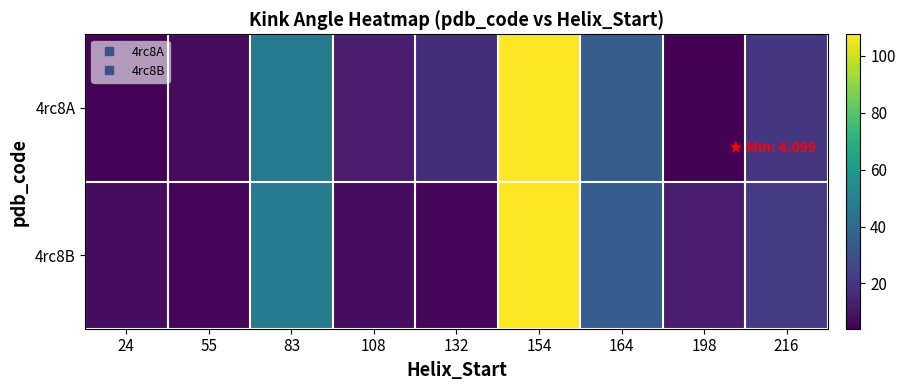

Reading right to left, list all the values displayed in this chart.

4rc8A: 216=20.4	198=4.1	164=34.8	154=107.3	132=17.5	108=12.0	83=46.5	55=7.0	24=5.2
4rc8B: 216=21.8	198=12.5	164=34.2	154=107.6	132=5.4	108=7.4	83=46.6	55=5.6	24=7.6